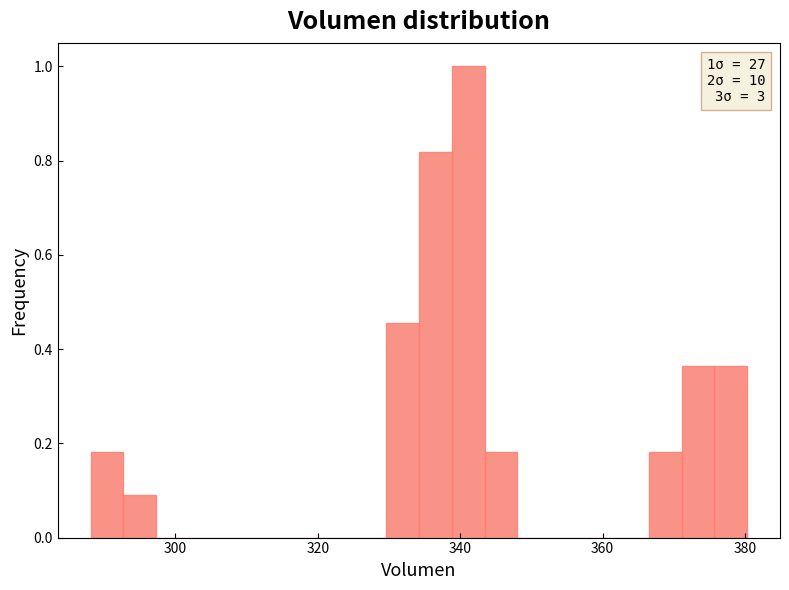

Read against the x-axis, roughly where is the centre of the tallest bar?

342